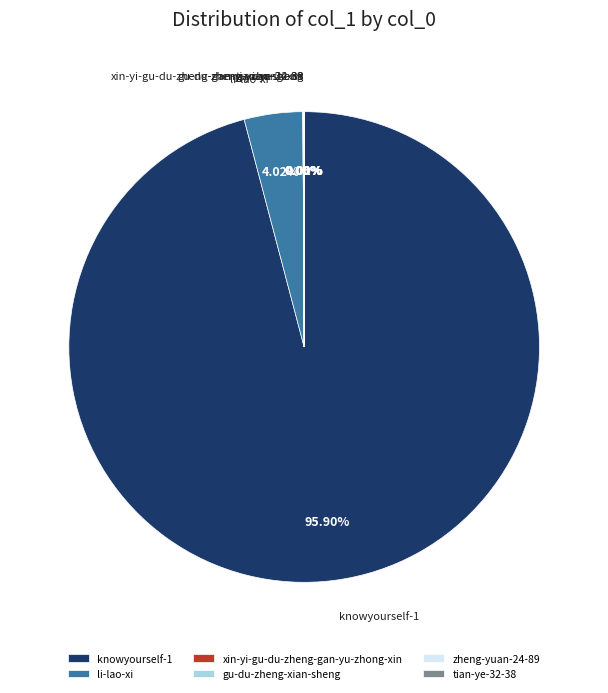

Does any single category account for the majority?

Yes